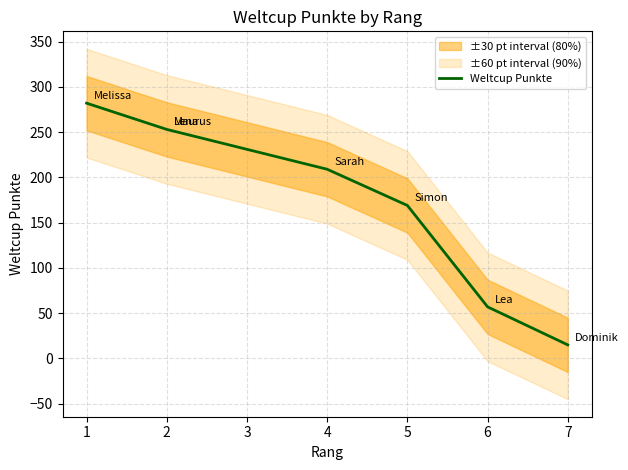

Does the chart display data point markers on the line(s)?

No